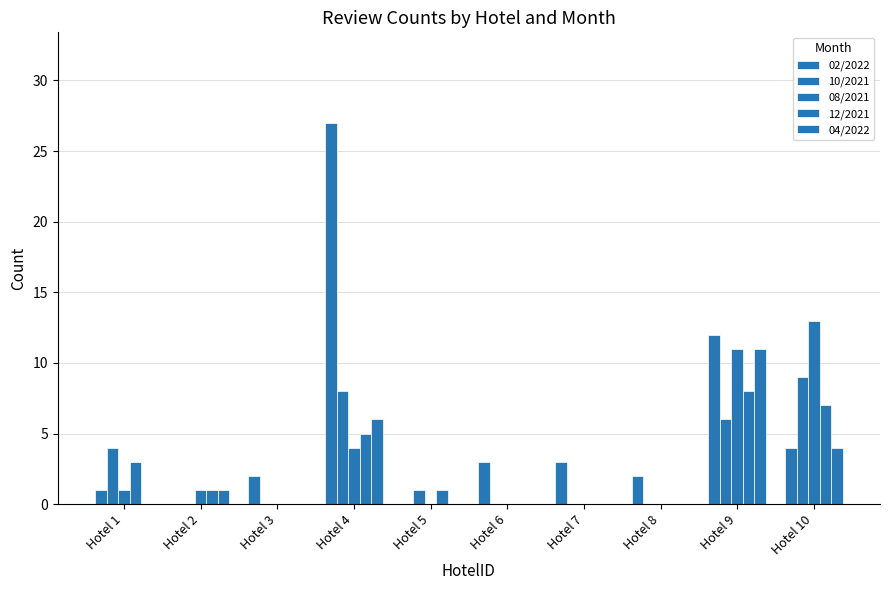

How many series are shown in this chart?

5